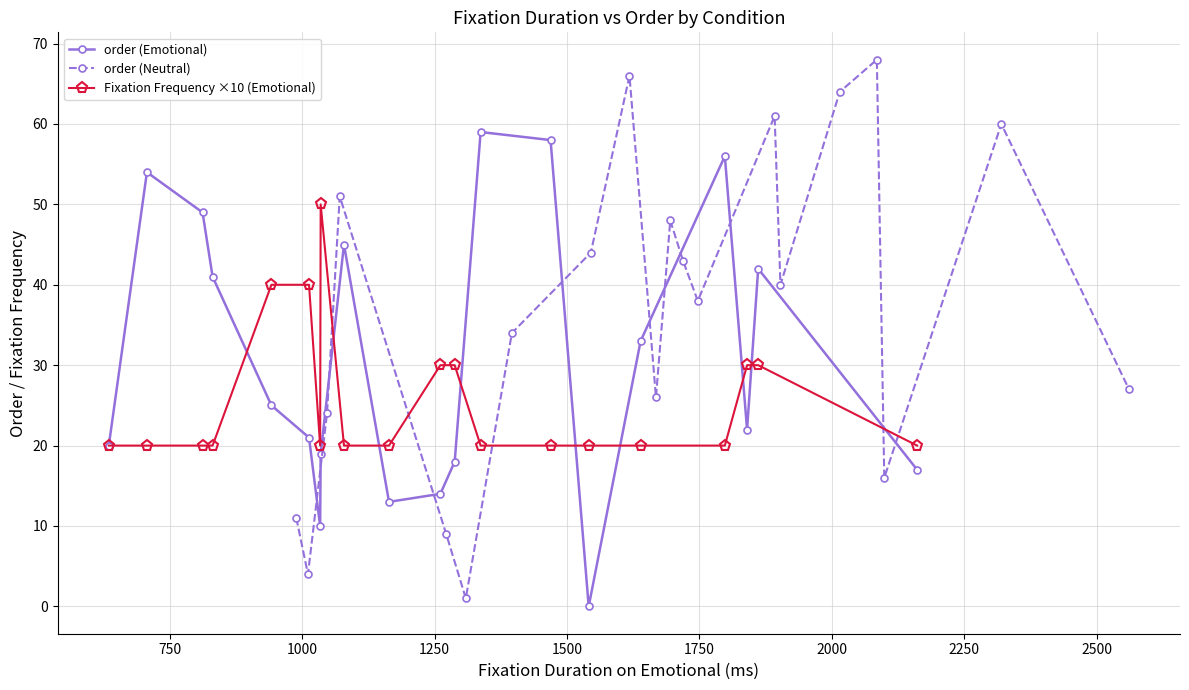

What is the value of the order (Emotional) point at the 9th from the left?

45